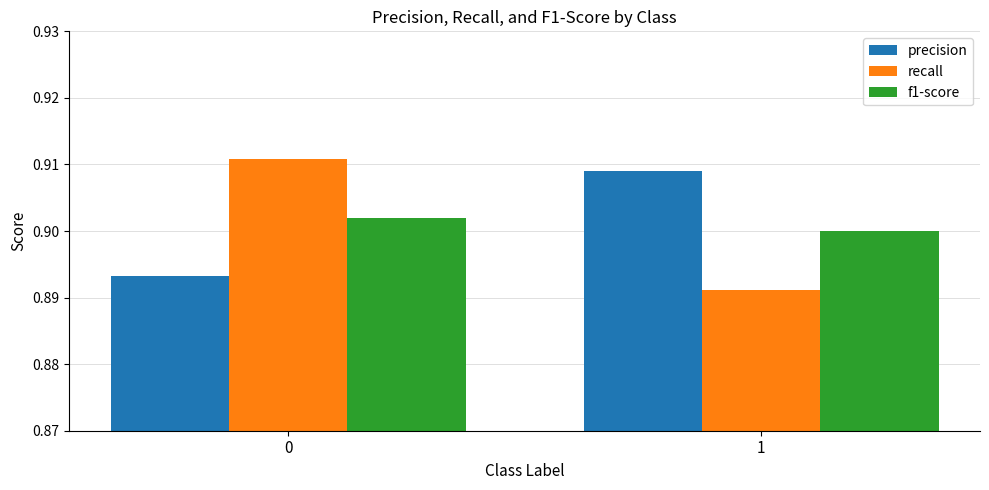

The f1-score series shows 0.9 at 0. True or false?

True